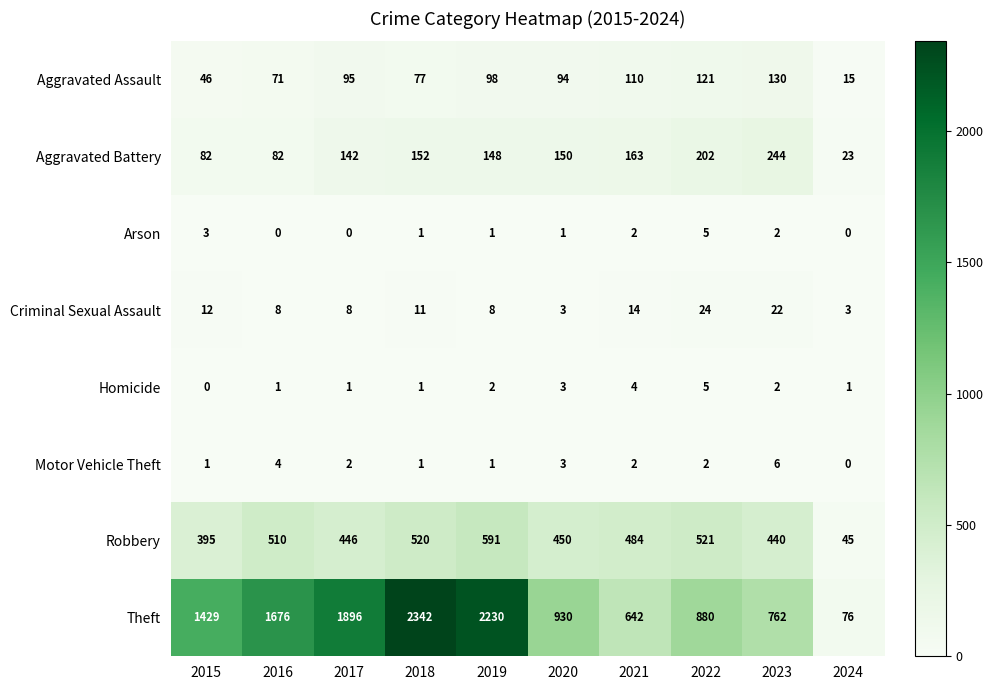

At which label does Robbery reach its peak?

2019